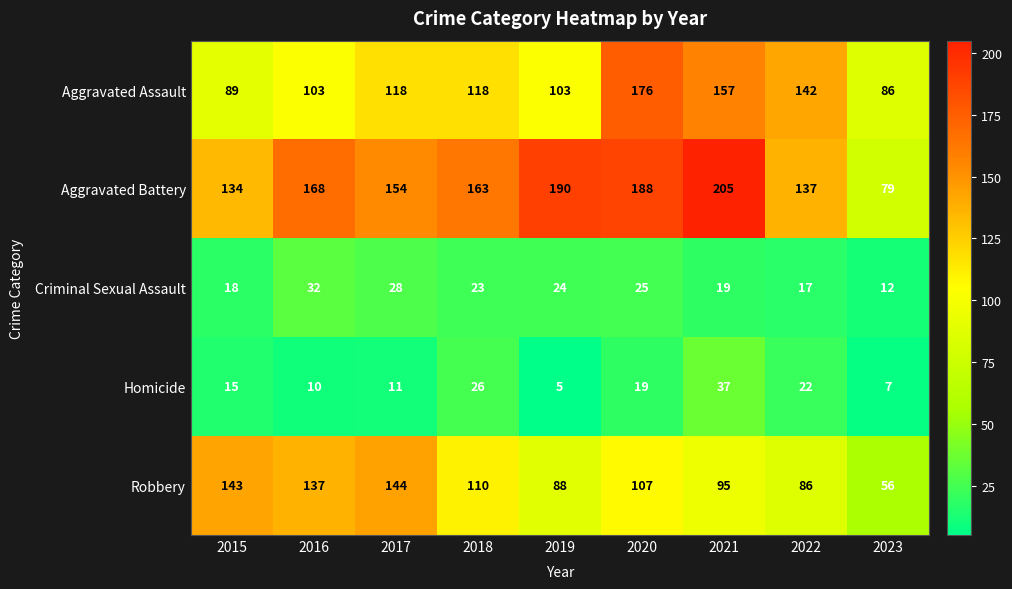

At which category does the chart reach its peak across all series?

2021